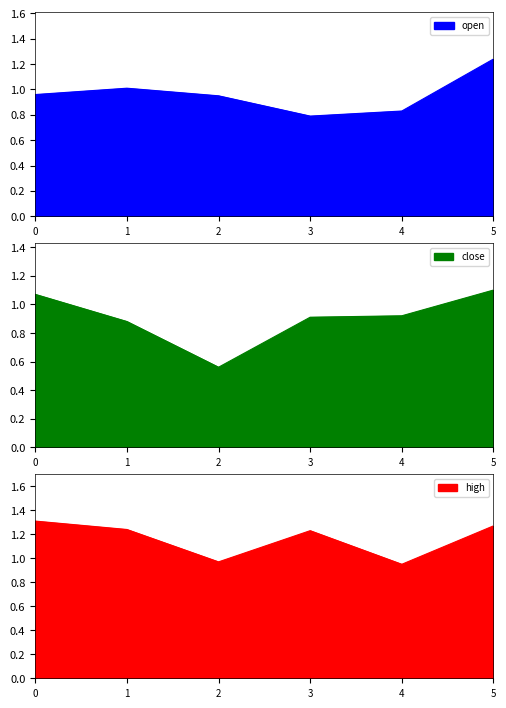

Is it true that open equals 0.6 at 1?

False